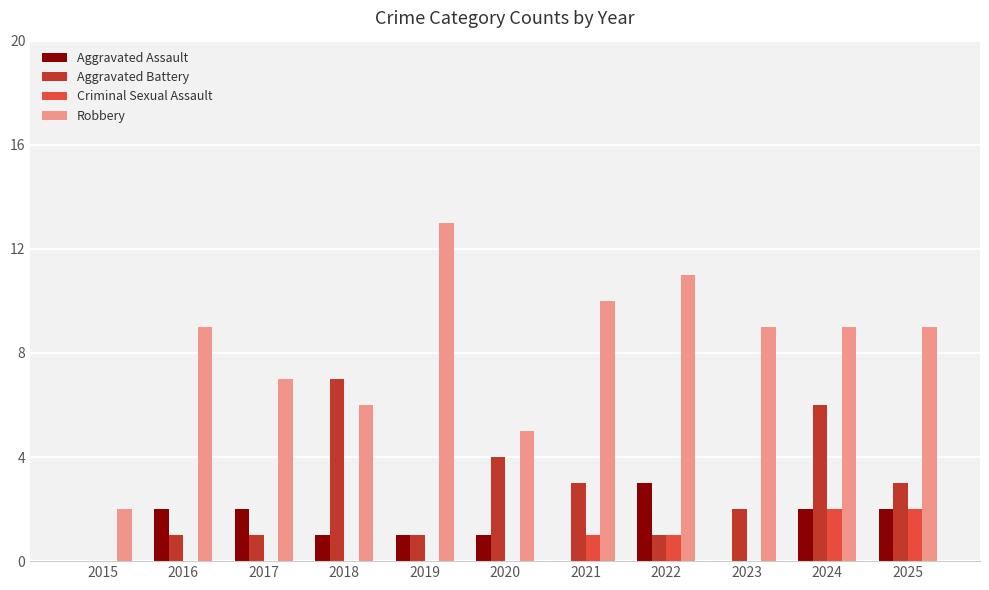

What is the spread (max minus min) of values at 2023?

9